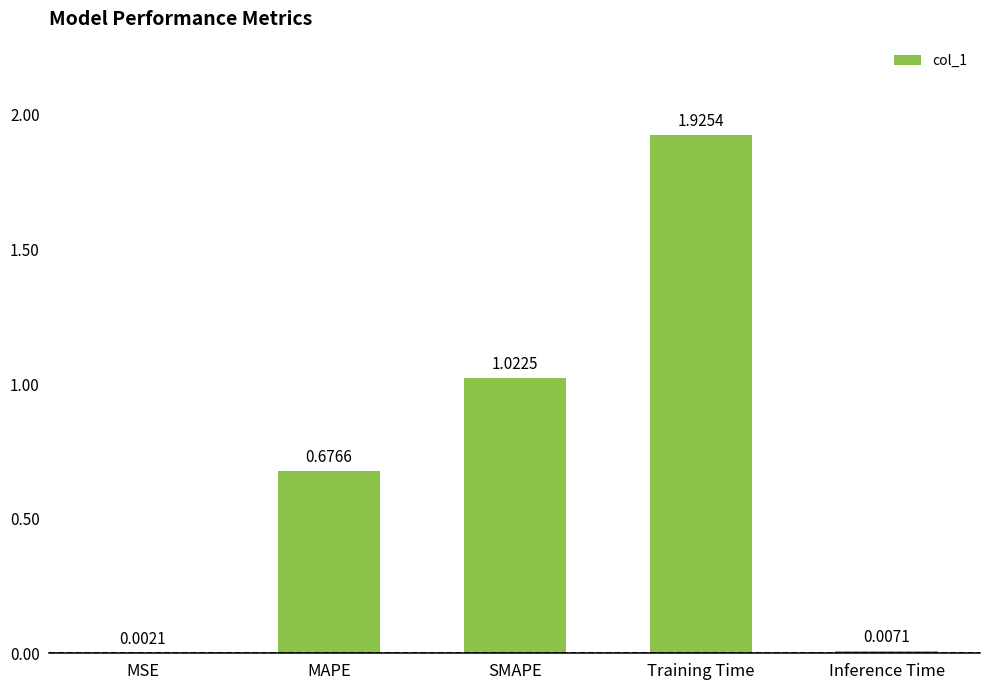

Count the number of data series in this chart.

1